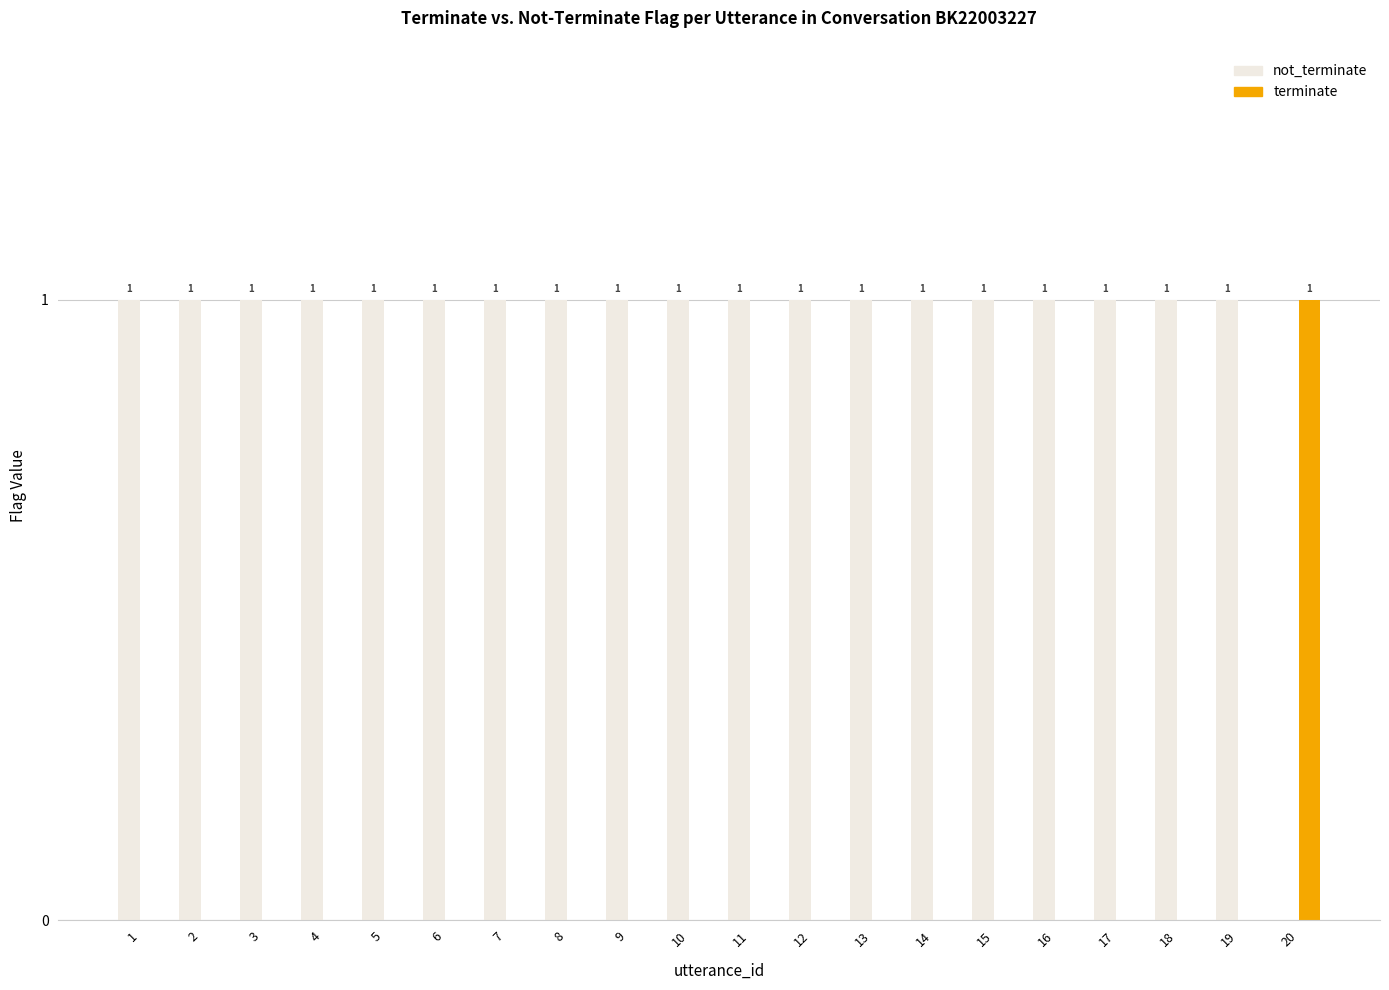

What is the total value across all series at 12?

1